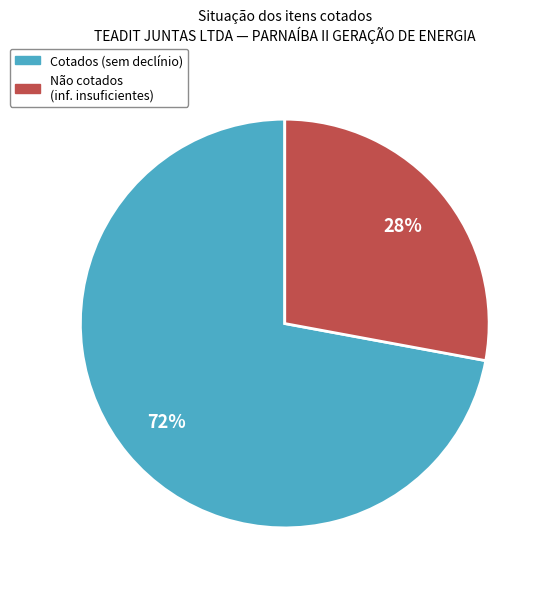

To the nearest percent, what is the average slice percentage?

50%